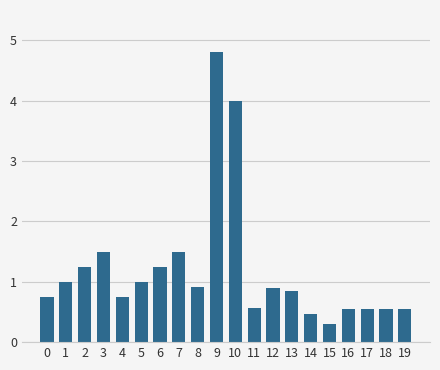

What is the sum of the values at 5 and 7?

2.5